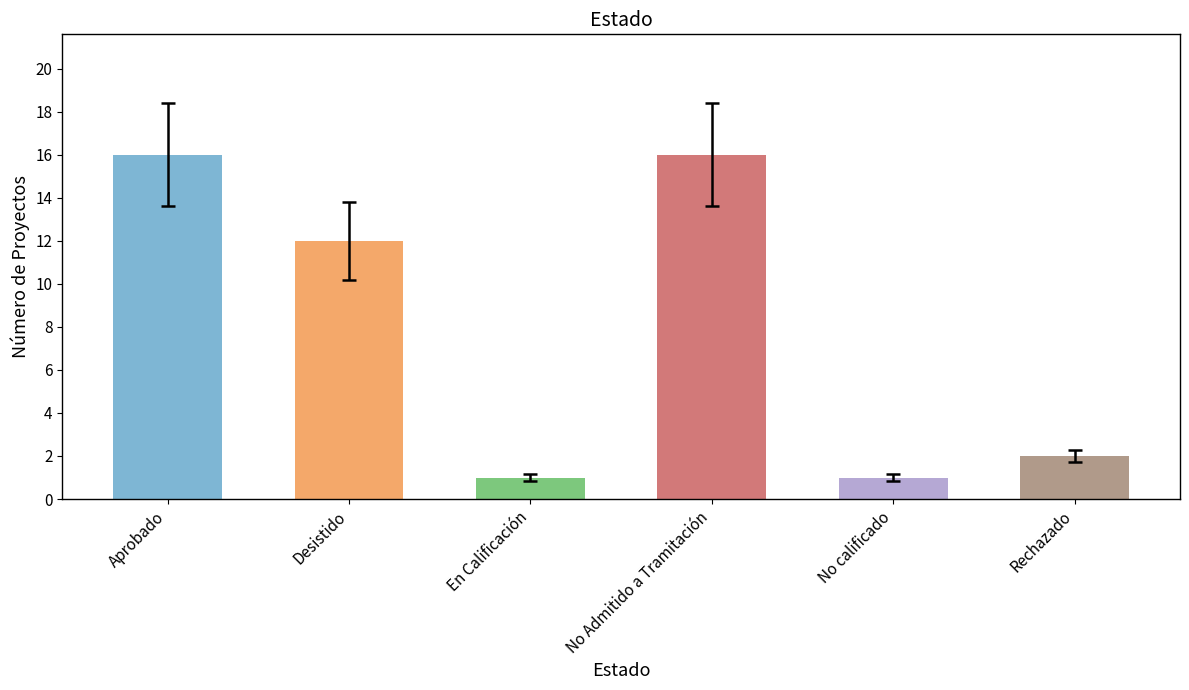

The value at En Calificación is 1. True or false?

True